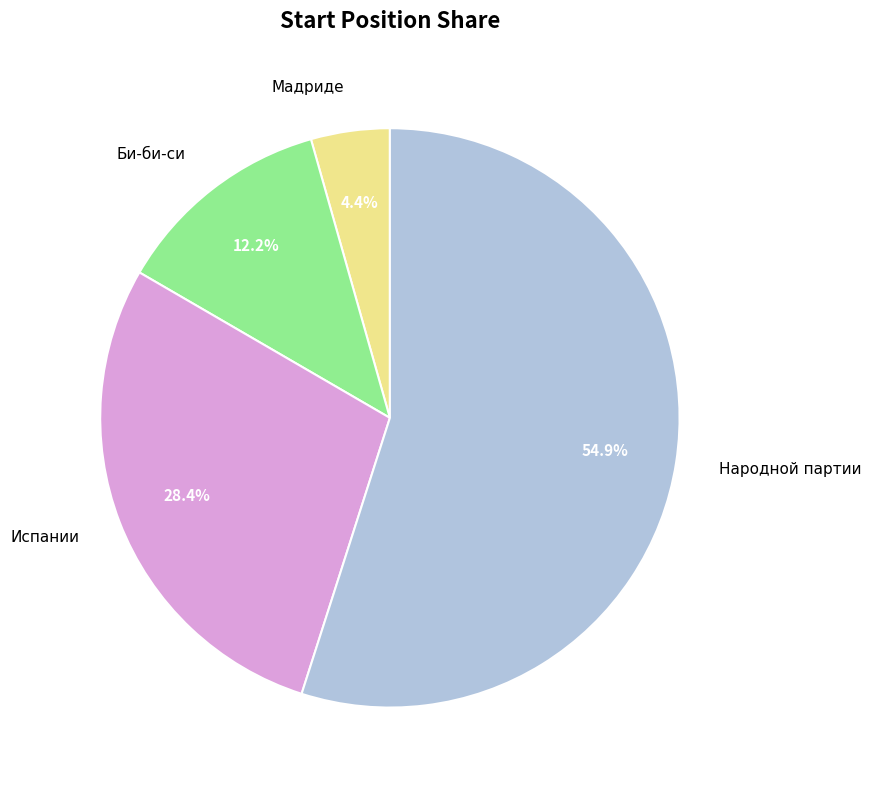

What is the ratio of the value at Мадриде to the value at Народной партии?

0.1